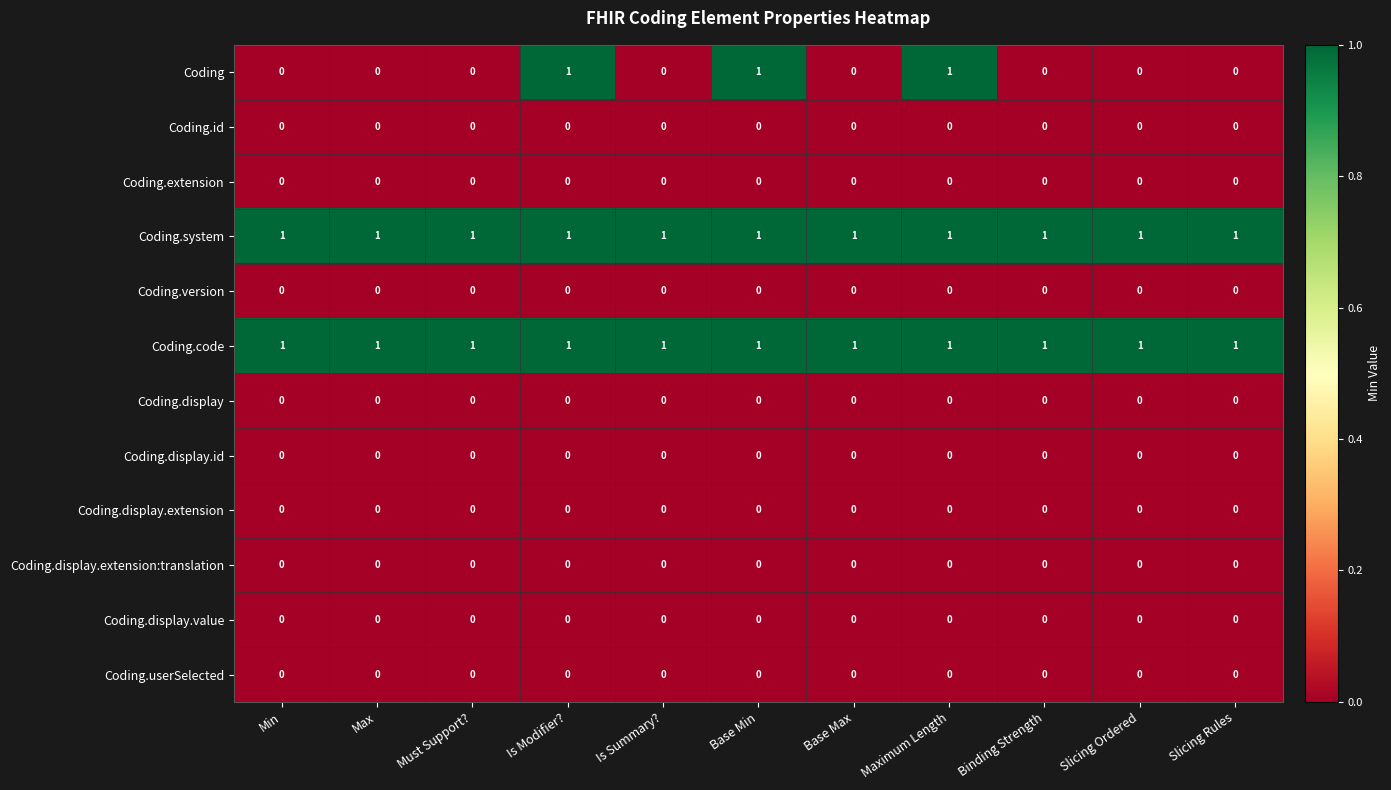

Which series has the widest spread of values?

Coding